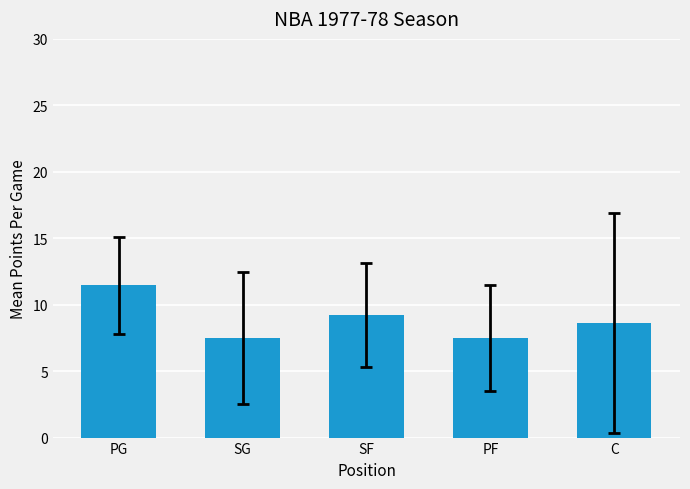

Reading left to right, what are all the values shown in this chart?

PG=11.5	SG=7.5	SF=9.2	PF=7.5	C=8.6